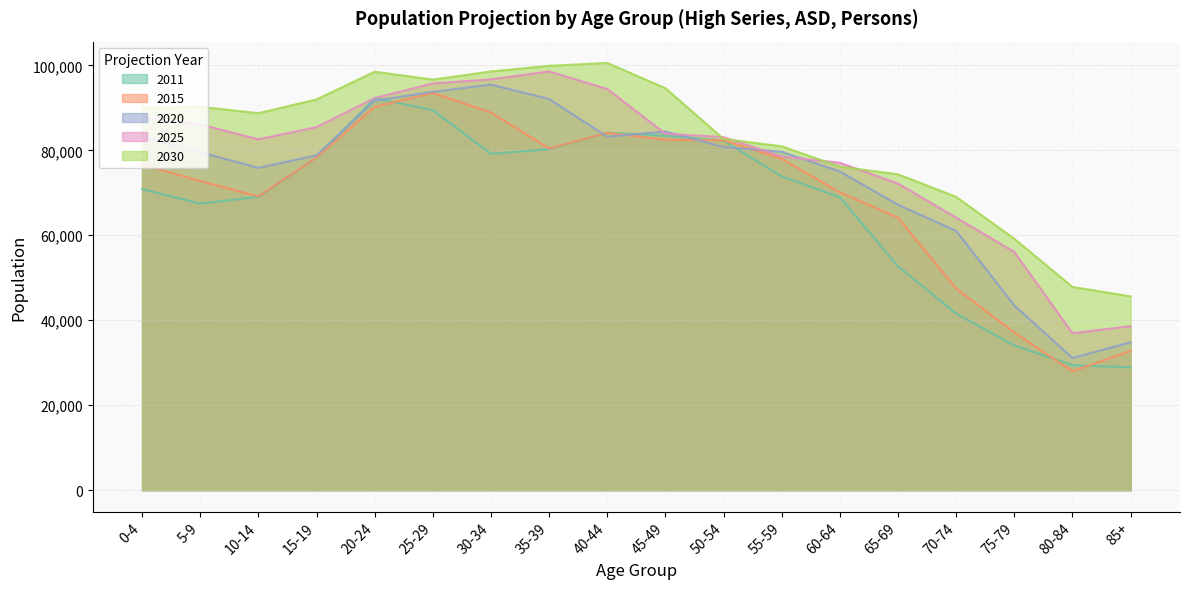

Is it true that 2030 equals 54815 at 5-9?

False